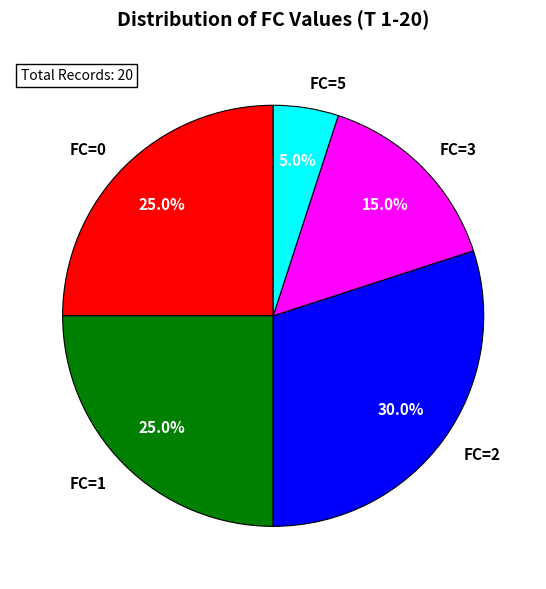

How many slices are in this pie chart?

5